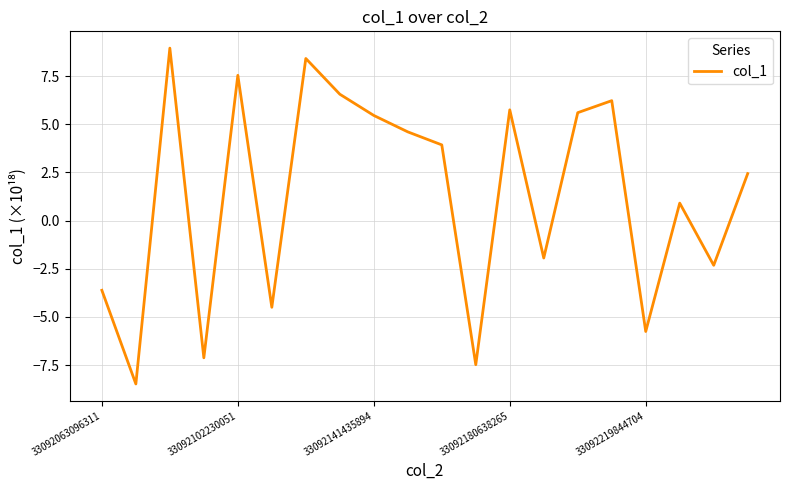

Reading right to left, list all the values displayed in this chart.

2.4	-2.3	0.9	-5.8	6.2	5.6	-1.9	5.8	-7.5	3.9	4.6	5.5	6.6	8.4	-4.5	7.5	-7.1	9.0	-8.5	-3.6